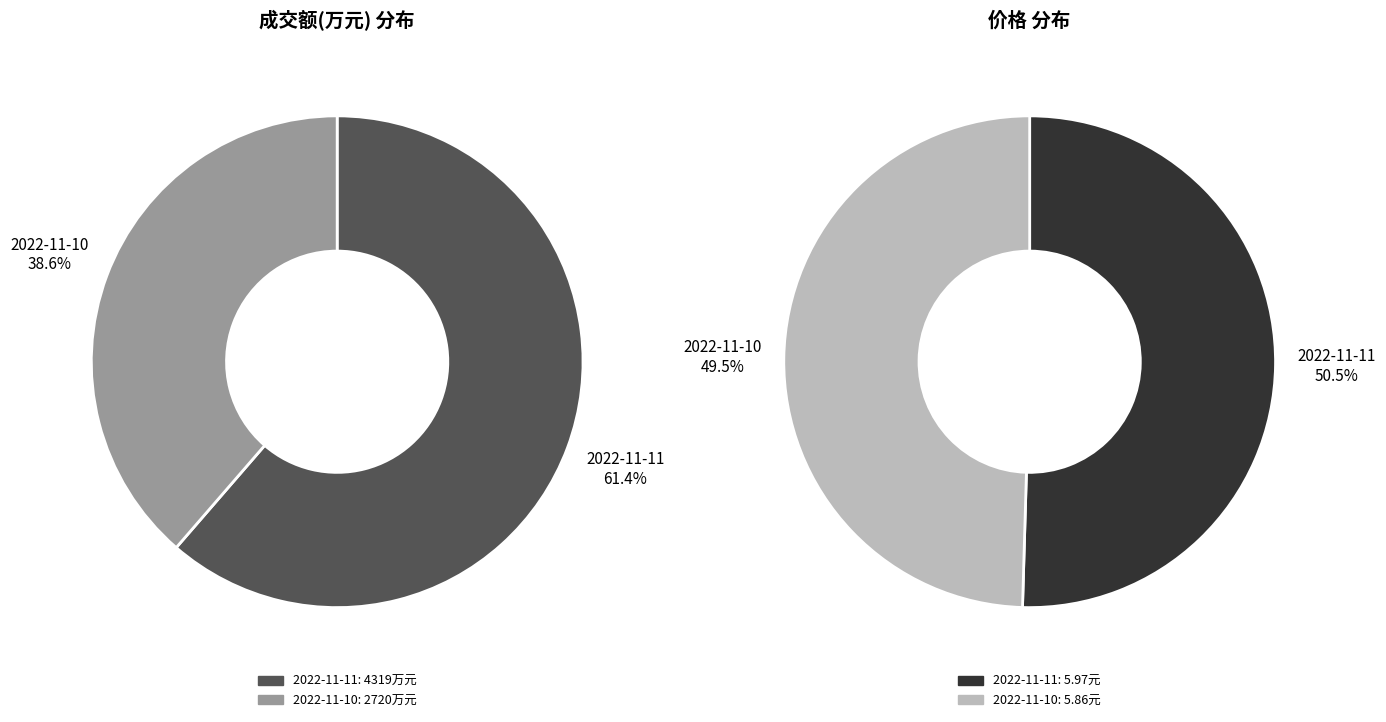

Is it true that 2022-11-11 is 53% of the pie?

False